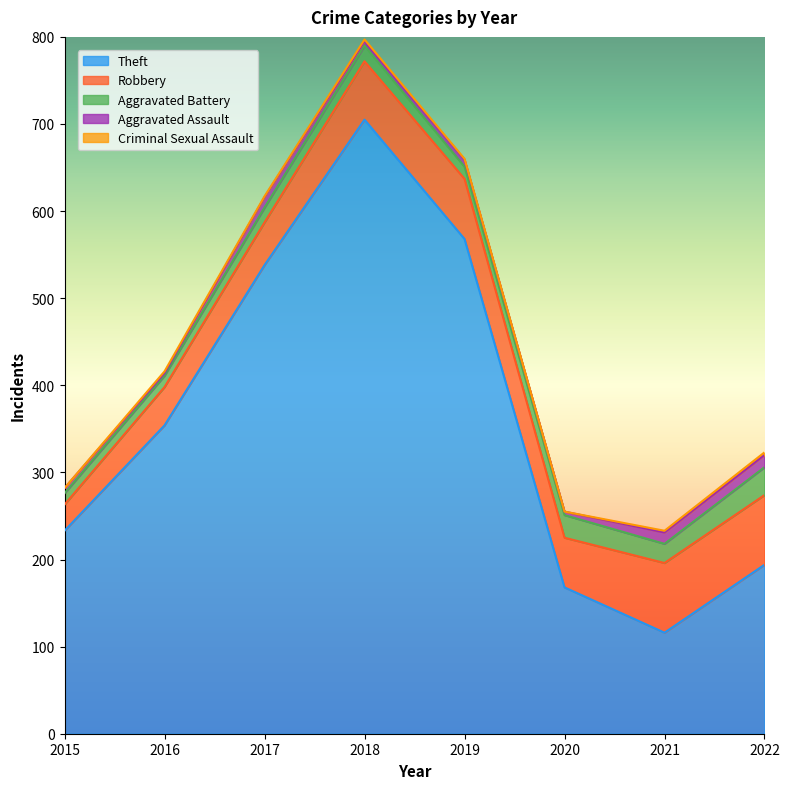

Rank the series at 2016 from lowest to highest value.

Criminal Sexual Assault, Aggravated Assault, Aggravated Battery, Robbery, Theft